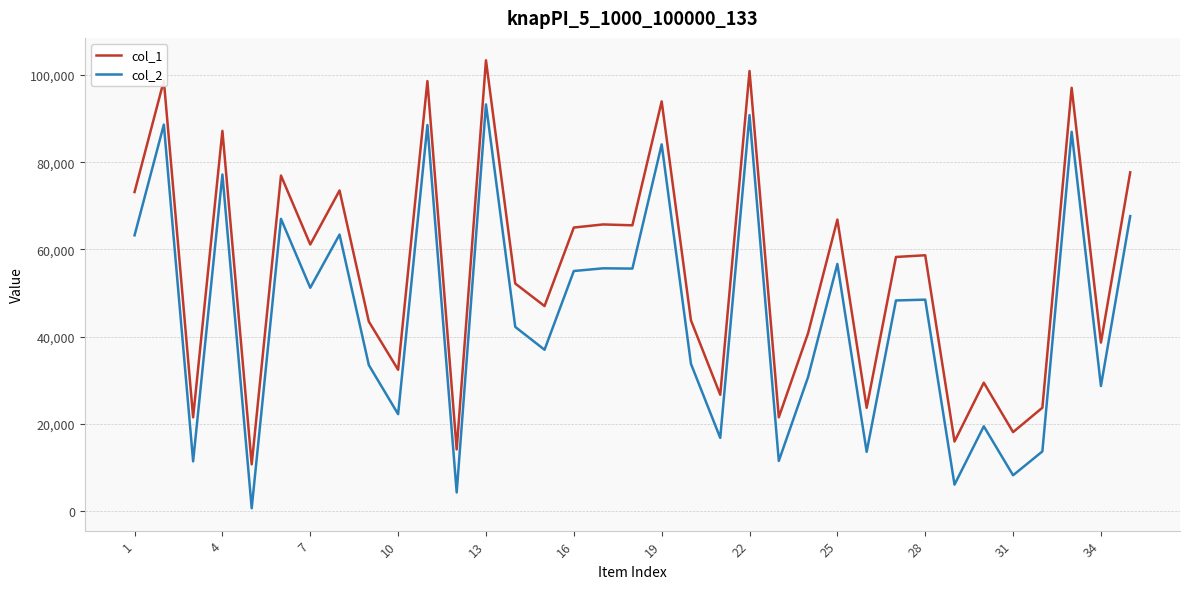

List the series in order of their peak value, lowest first.

col_2, col_1